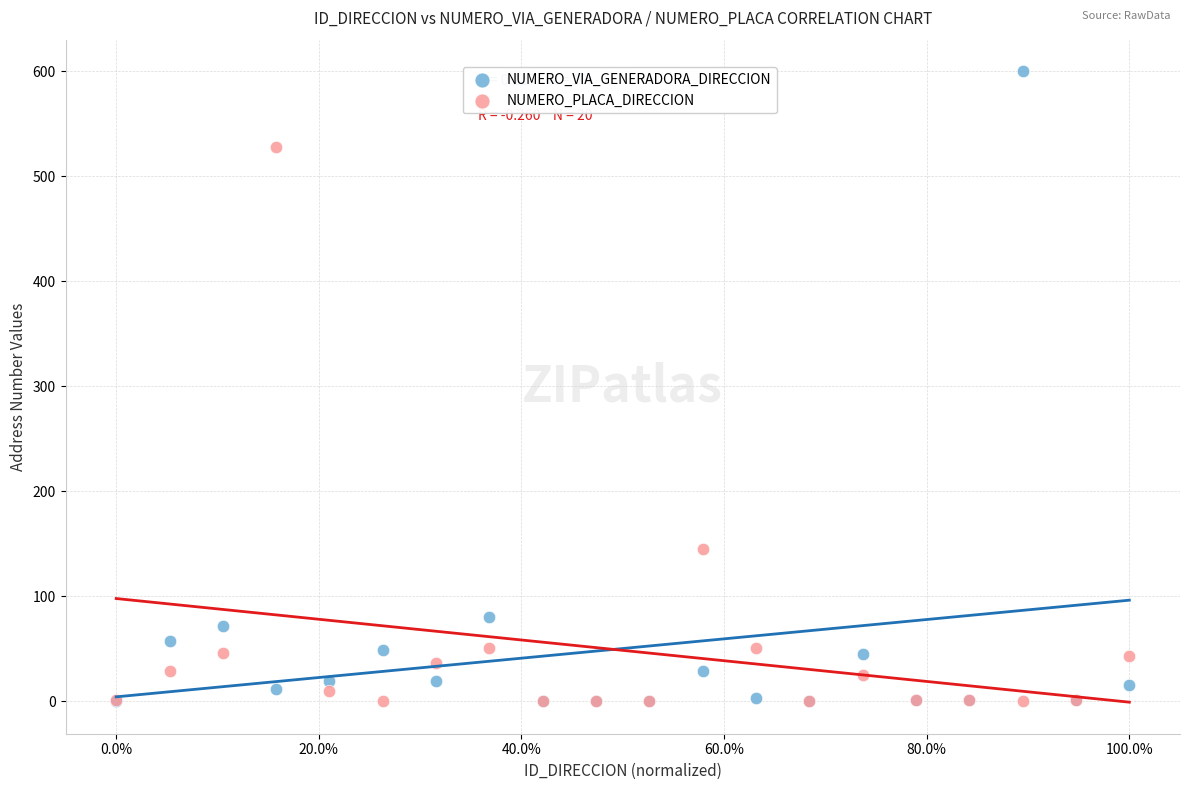

Which series reaches the maximum Y coordinate?

NUMERO_VIA_GENERADORA_DIRECCION